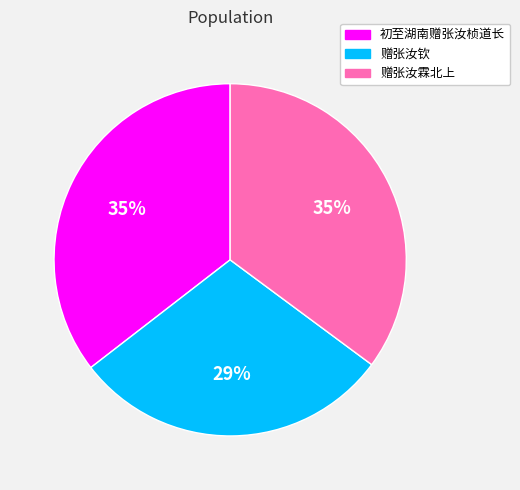

To the nearest percent, what percentage of the pie is 赠张汝钦?

29%